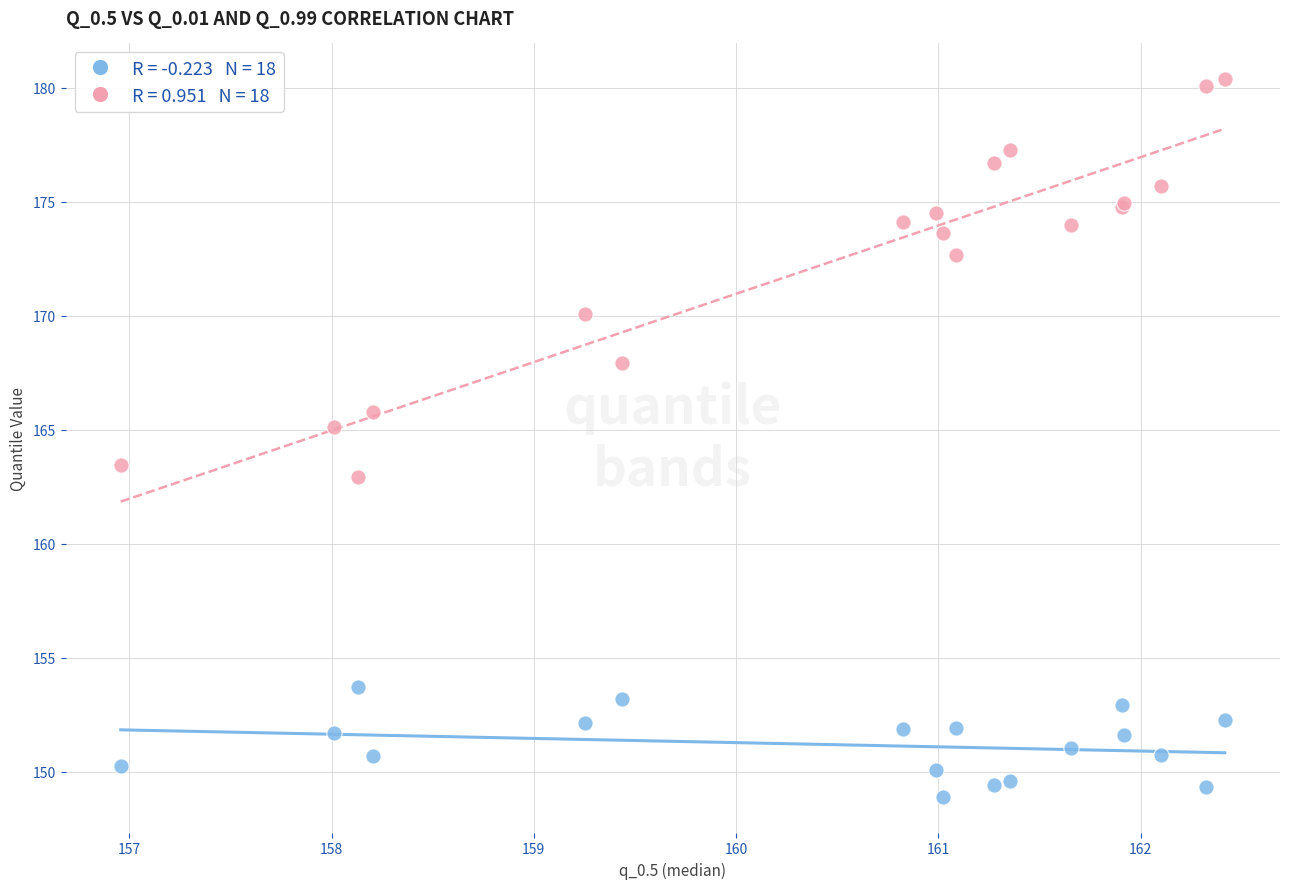

Across all series, what Y value is closest to 164?

163.5